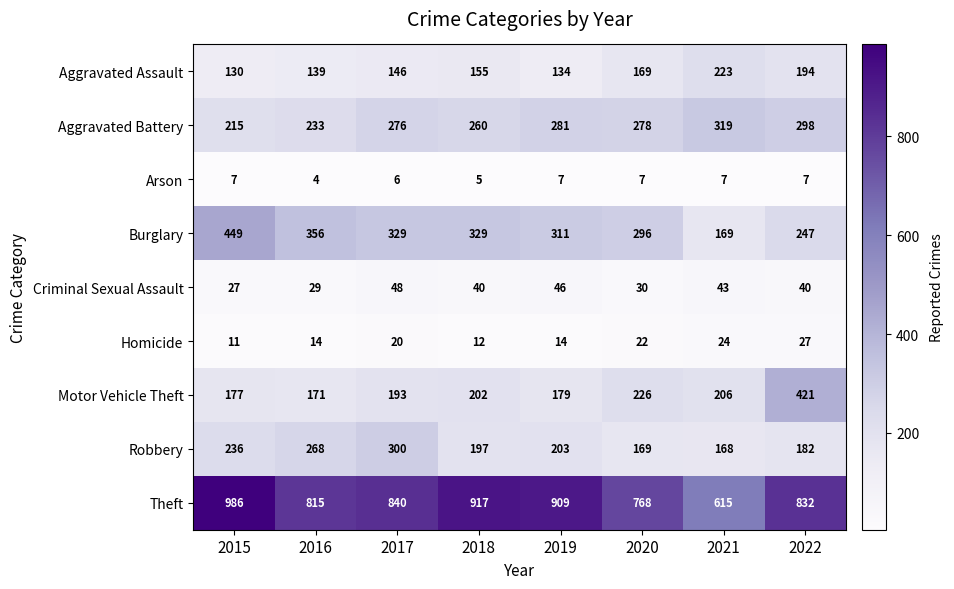

Count the number of categories in the chart.

8